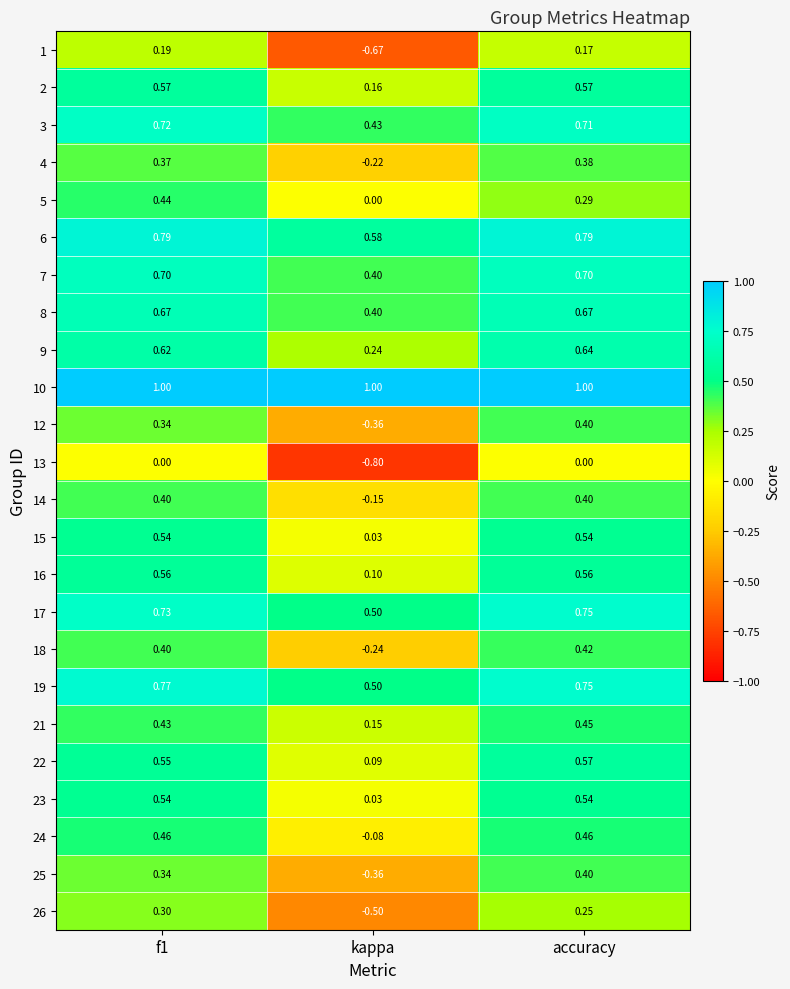

At which label does 18 reach its peak?

accuracy